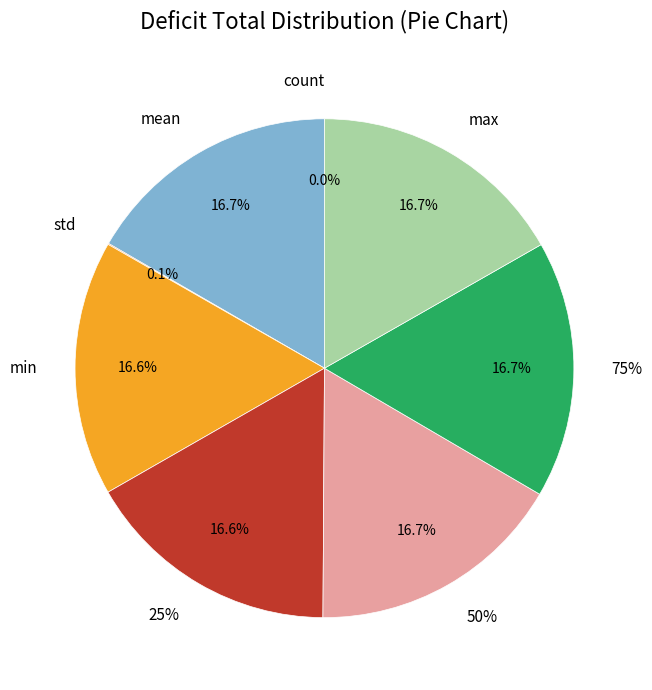

What is the largest slice in the pie chart?

max